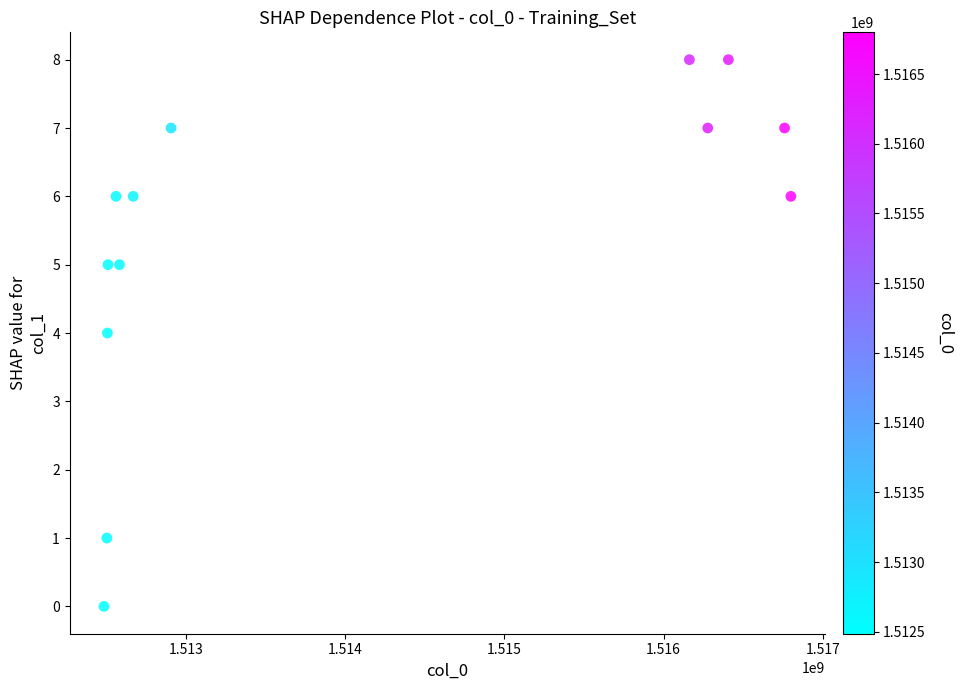

What is the range of X values (max minus min)?

4312784